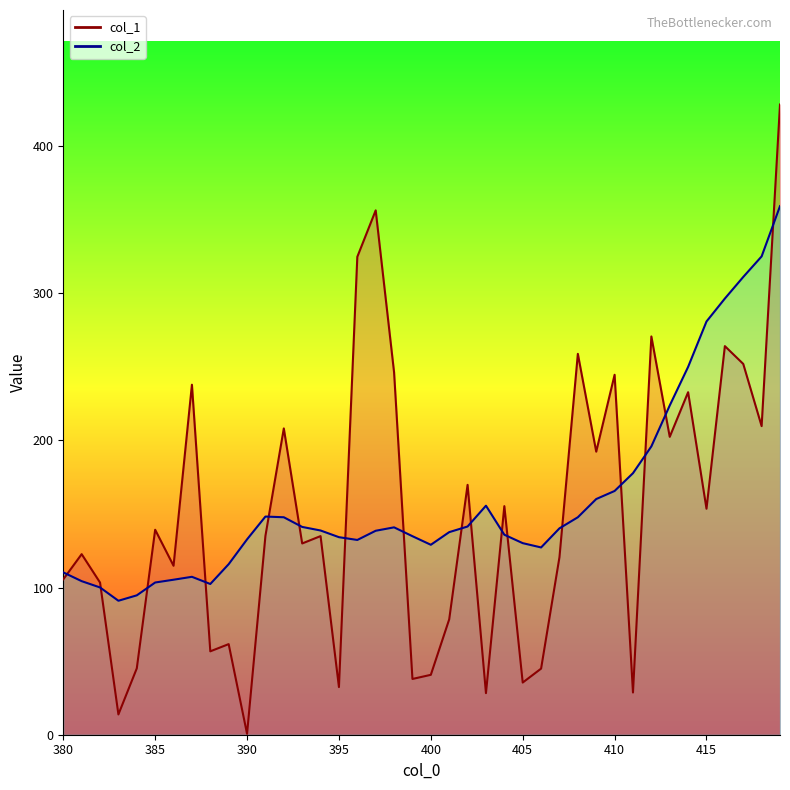

List the labels in order of col_1 value, largest first.

419, 397, 396, 412, 416, 408, 417, 398, 410, 387, 414, 418, 392, 413, 409, 402, 404, 415, 385, 391, 394, 393, 381, 407, 386, 380, 382, 401, 389, 388, 384, 406, 400, 399, 405, 395, 411, 403, 383, 390